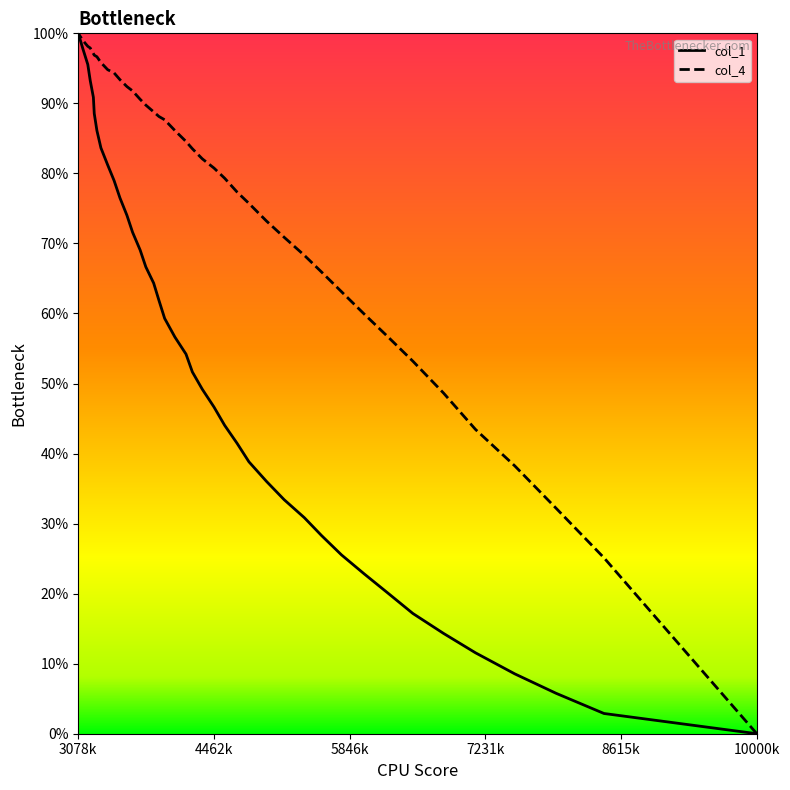

True or false: col_1 and col_4 intersect in this chart.

False